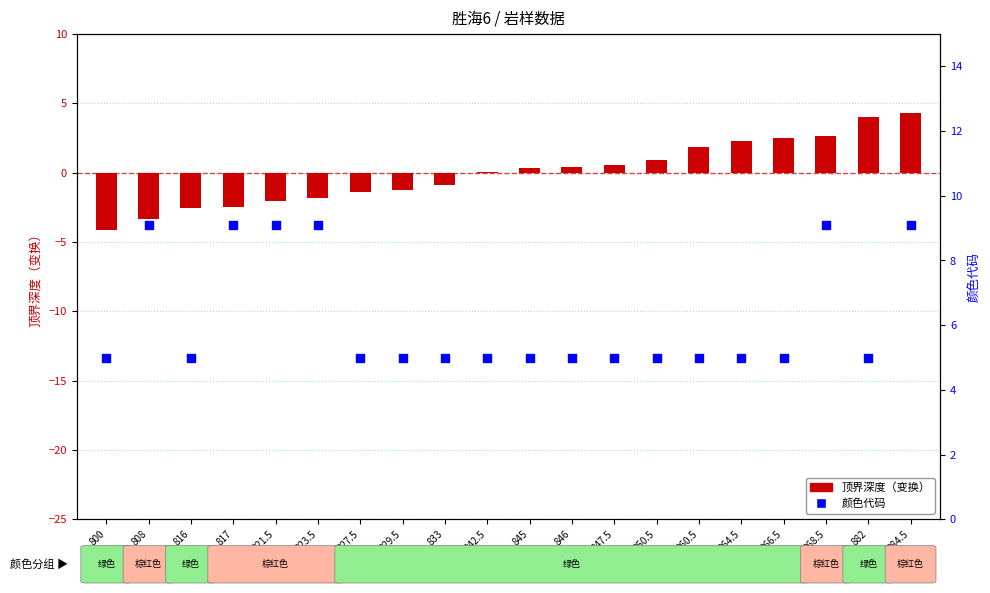

At how many categories does at least one series exceed -3?

20